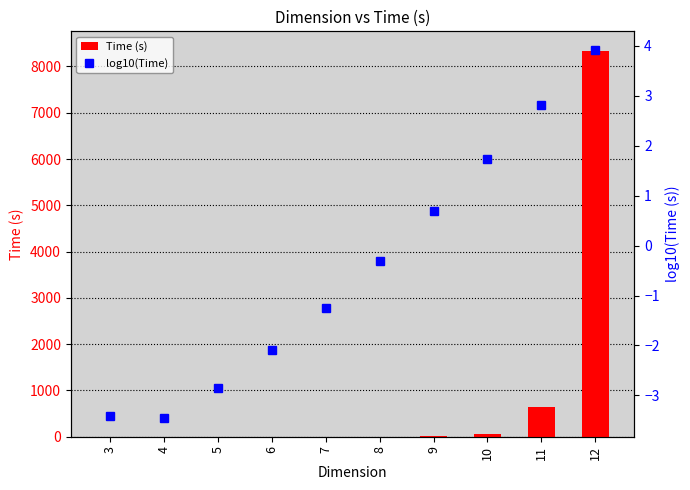

Which series has the widest spread of values?

Time (s)